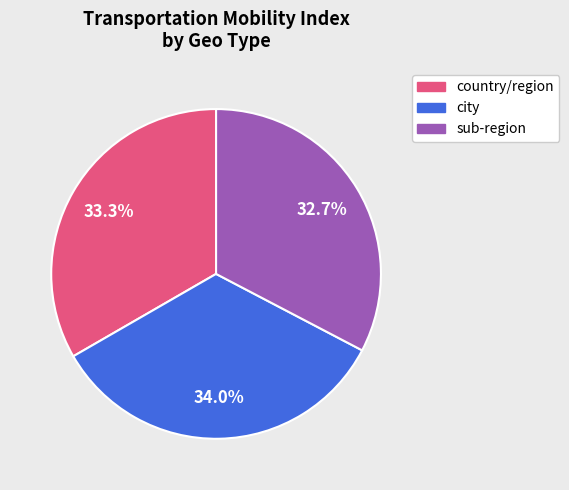

What portion of the pie excludes sub-region?

67.3%